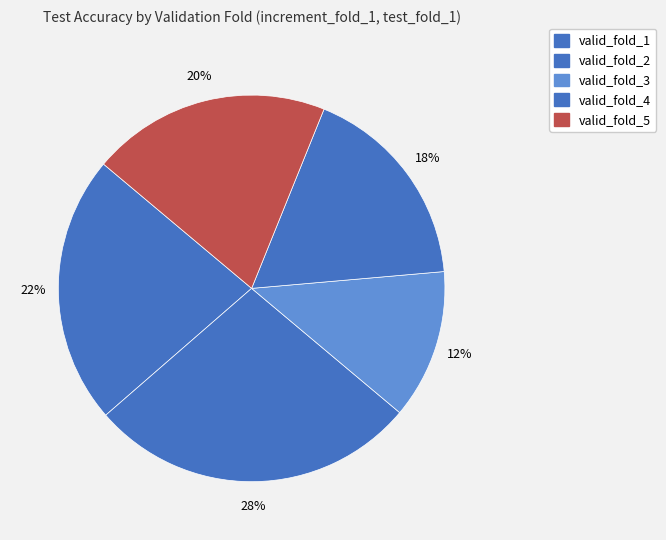

To the nearest percent, what is the average slice percentage?

20%